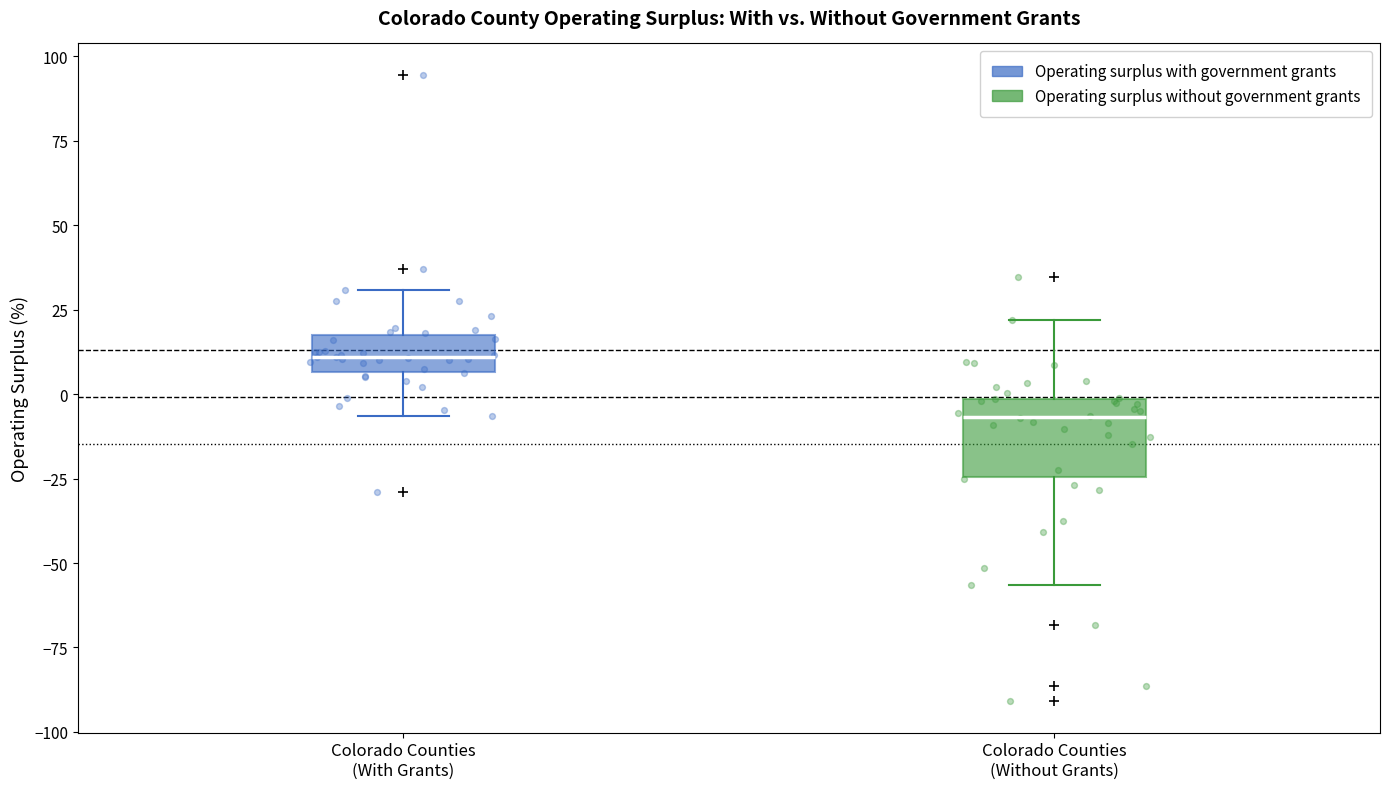

Reading left to right, transcribe this box plot: for each box, give where its median line is, the range the box spans, and where its two whiskers end, as read against the y-axis. The values are not printed on the chart, so give them approximately, as read against the axis.

Colorado Counties (With Grants): median 10, box 5 to 20, whiskers -5 to 30
Colorado Counties (Without Grants): median -5, box -25 to 0, whiskers -55 to 20